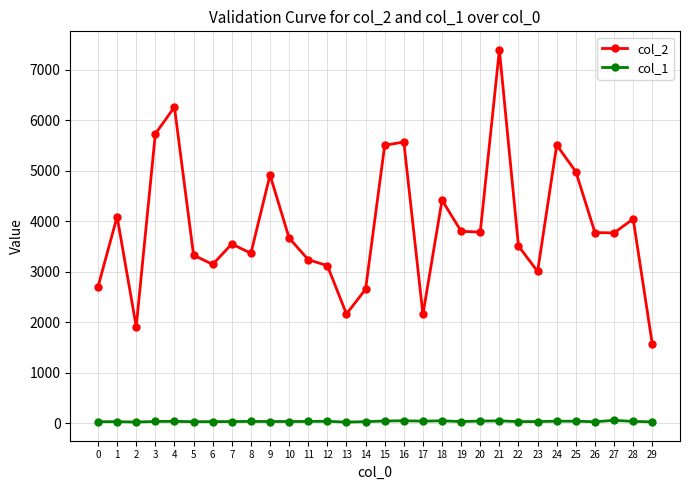

Rank the series by their maximum value, from lowest to highest.

col_1, col_2